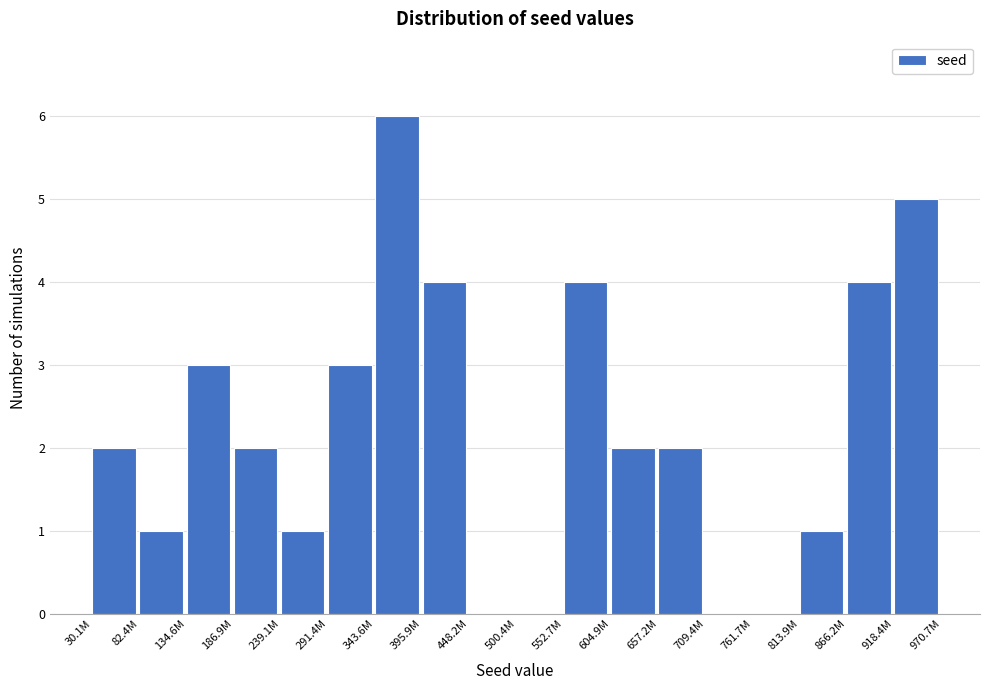

Reading left to right, transcribe all the data shown in this chart.

30.1M=2	82.4M=1	134.6M=3	186.9M=2	239.1M=1	291.4M=3	343.6M=6	395.9M=4	448.2M=0	500.4M=0	552.7M=4	604.9M=2	657.2M=2	709.4M=0	761.7M=0	813.9M=1	866.2M=4	918.4M=5